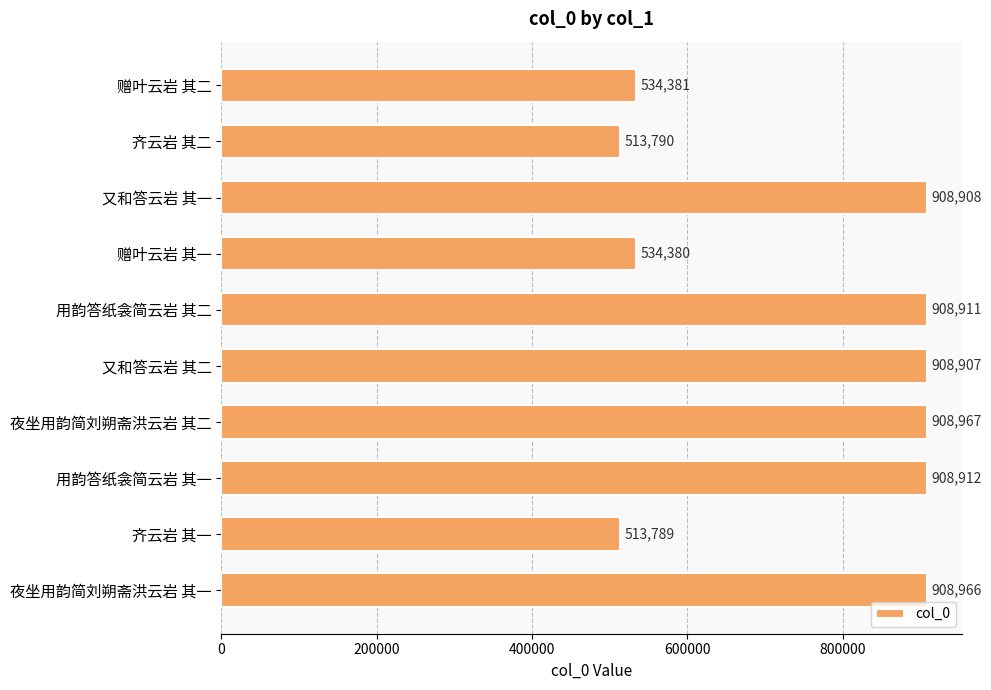

What is the label of the 2nd bar from the top?

齐云岩 其二